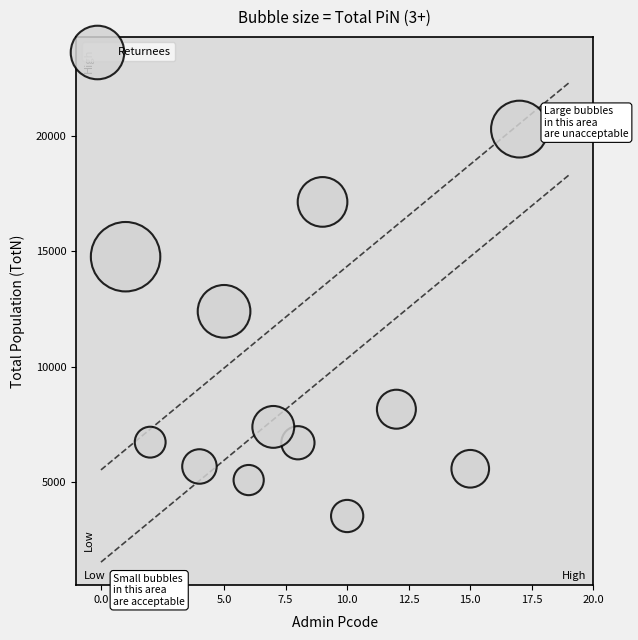

What Y value in the scatter plot is closest to 11911?

12398